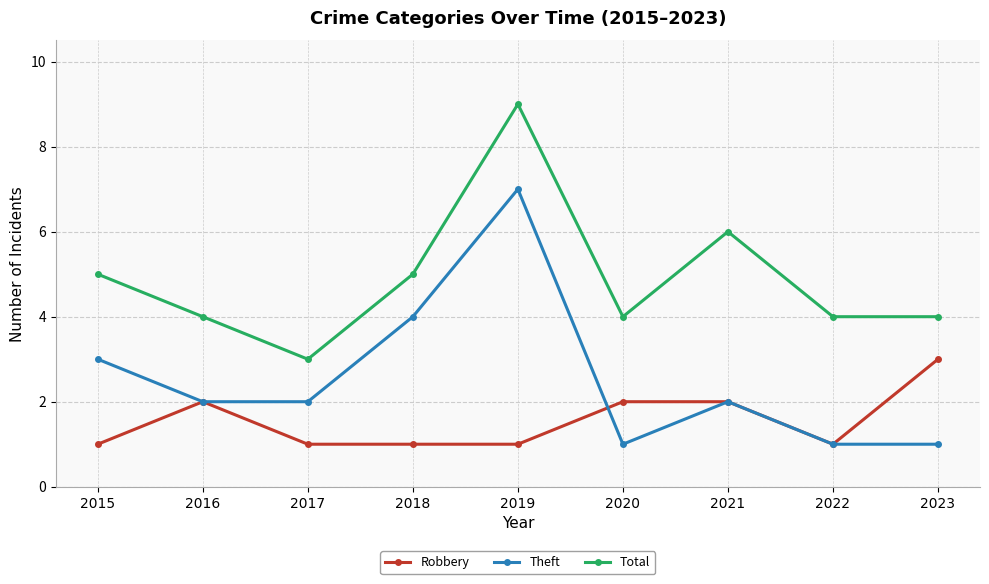

Rank the series by their average value, from highest to lowest.

Total, Theft, Robbery